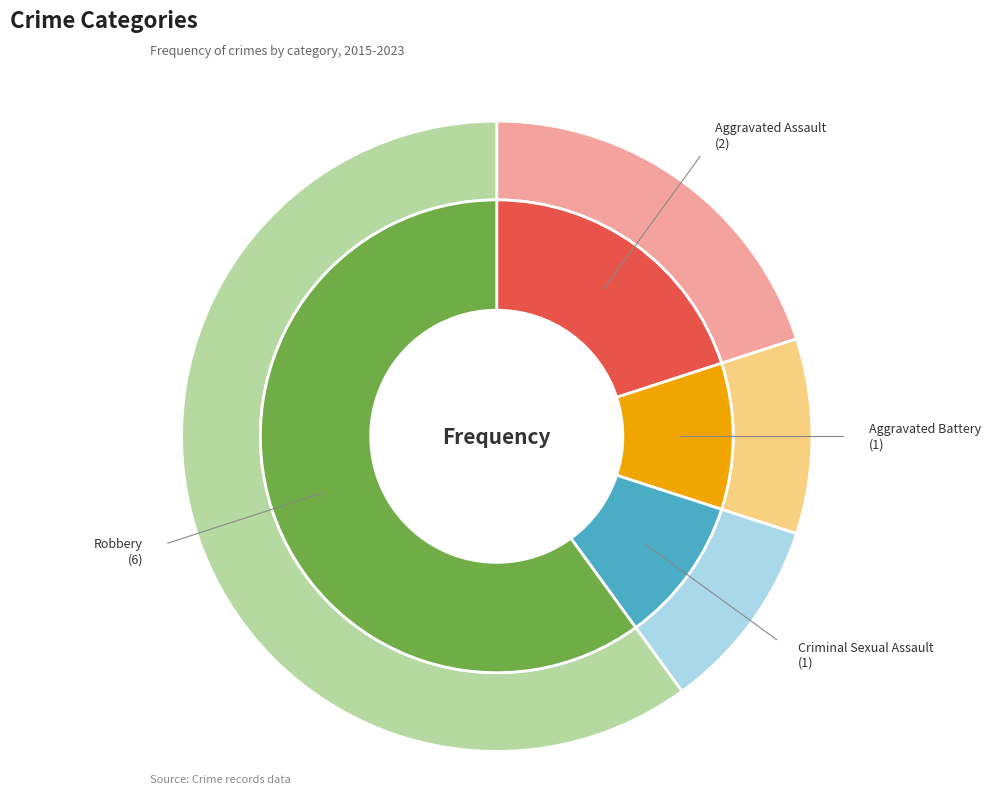

What is the ratio of the value at Aggravated Assault to the value at Aggravated Battery?

2.0